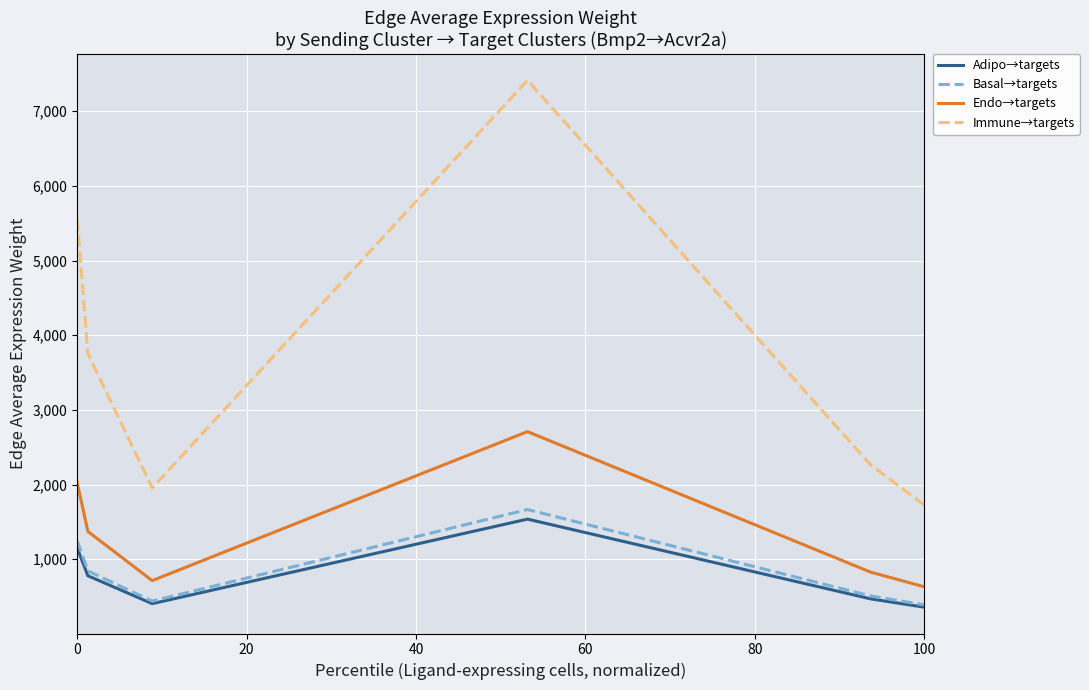

What is the highest value of the Basal→targets series?

1665.6